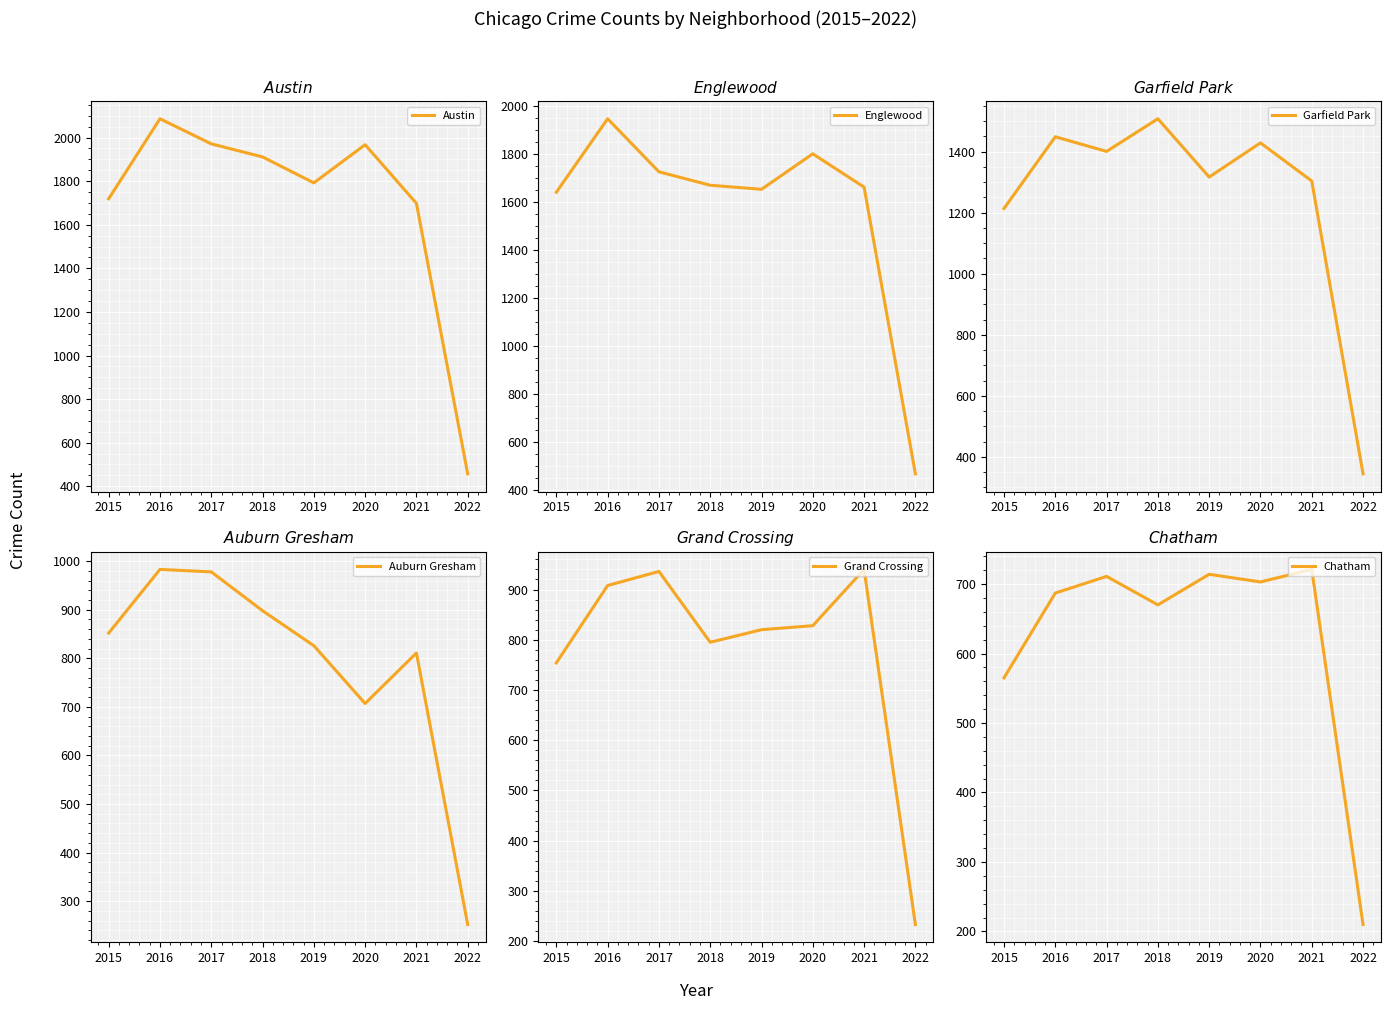

What are all the series names shown in the legend?

Austin, Englewood, Garfield Park, Auburn Gresham, Grand Crossing, Chatham